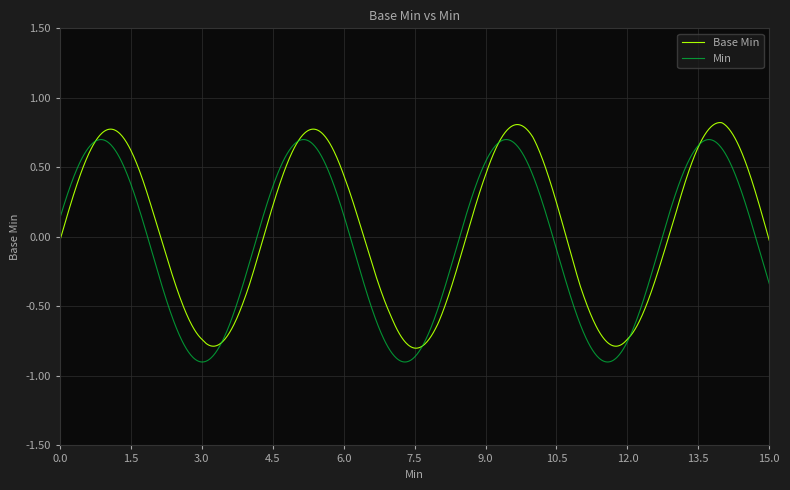

List the series in order of their peak value, highest first.

Base Min, Min